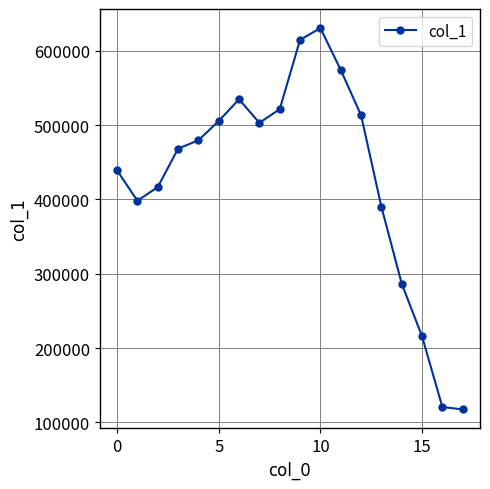

True or false: there are more than 1 points higher than both neighbors.

True